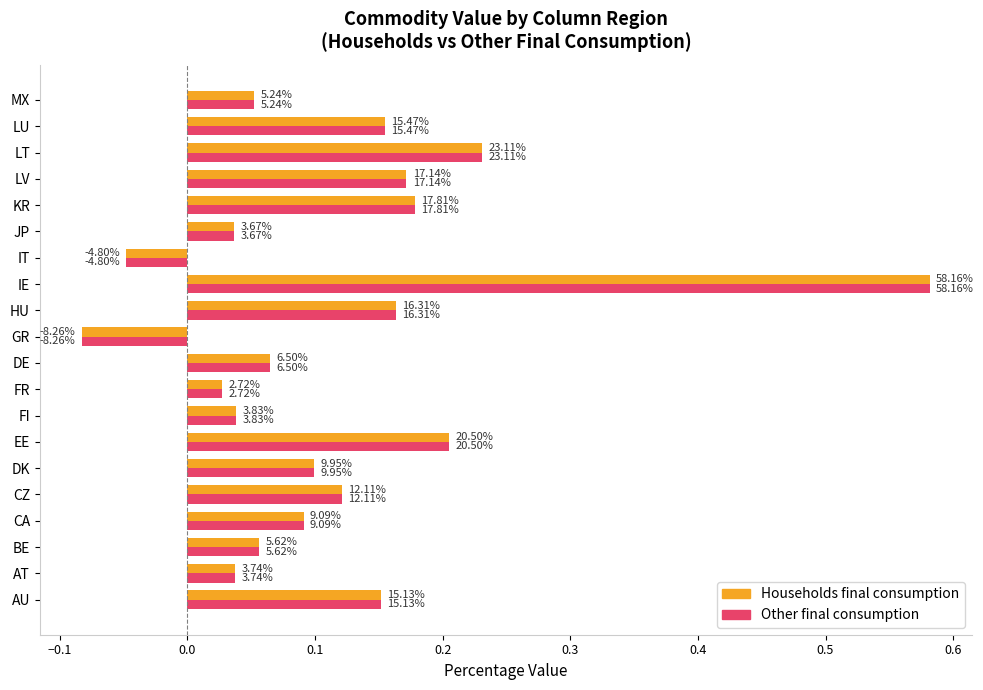

At how many categories does at least one series exceed 0?

18